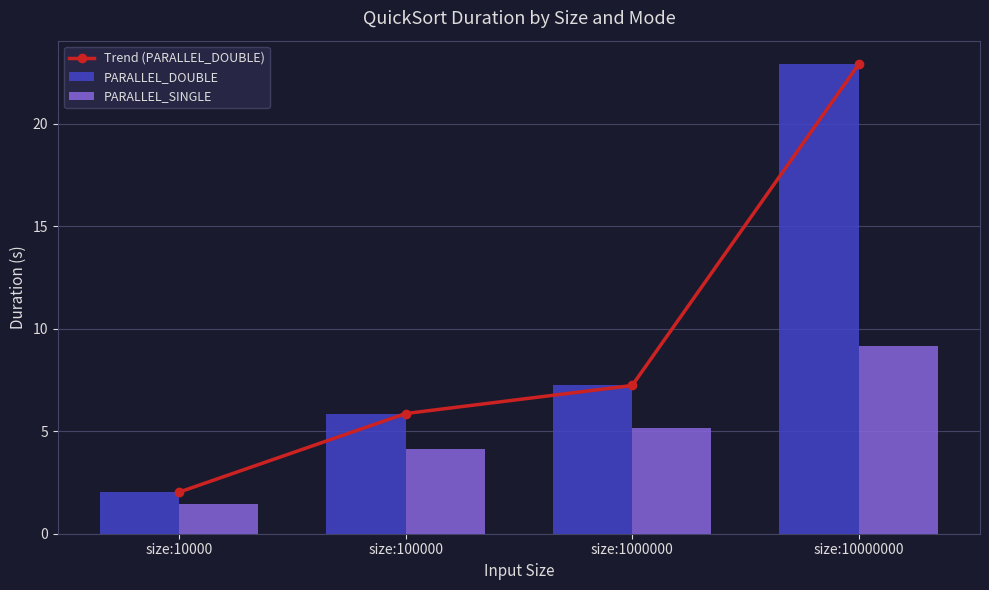

What is the minimum value shown in the chart?

1.5